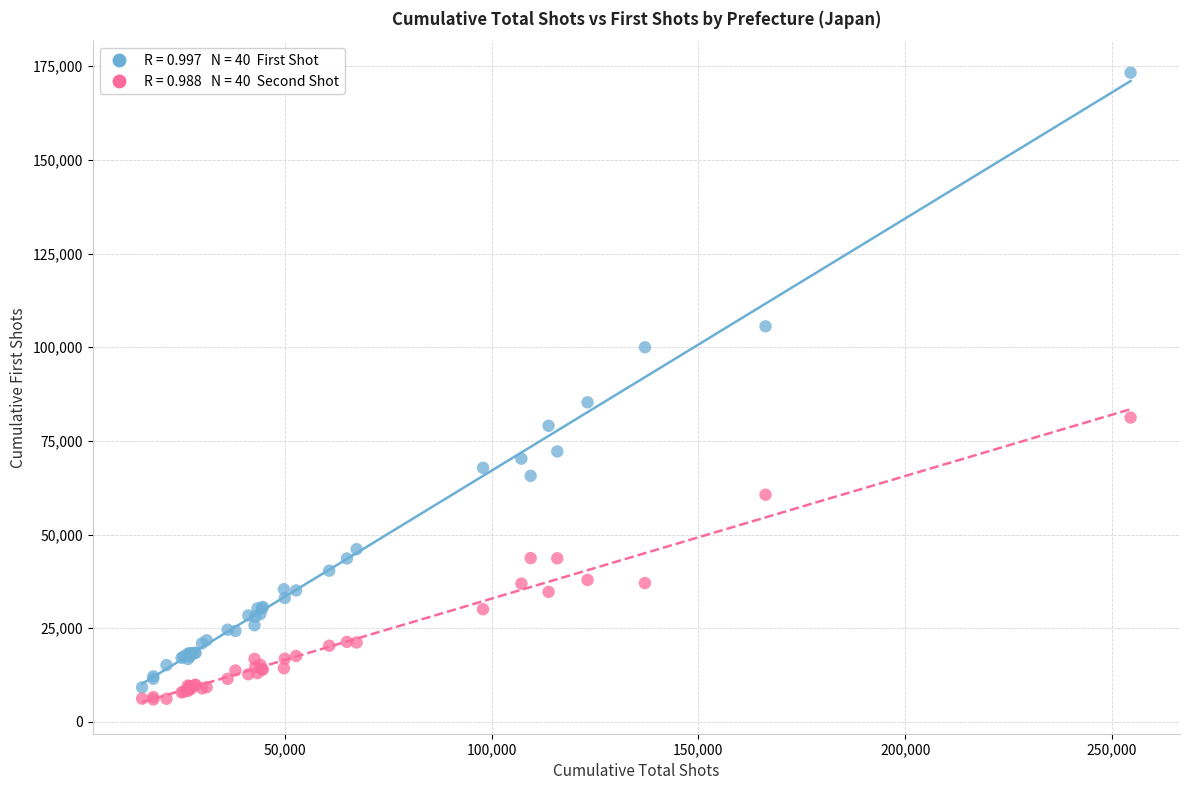

Across all series, what Y value is closest to 89638?

85296